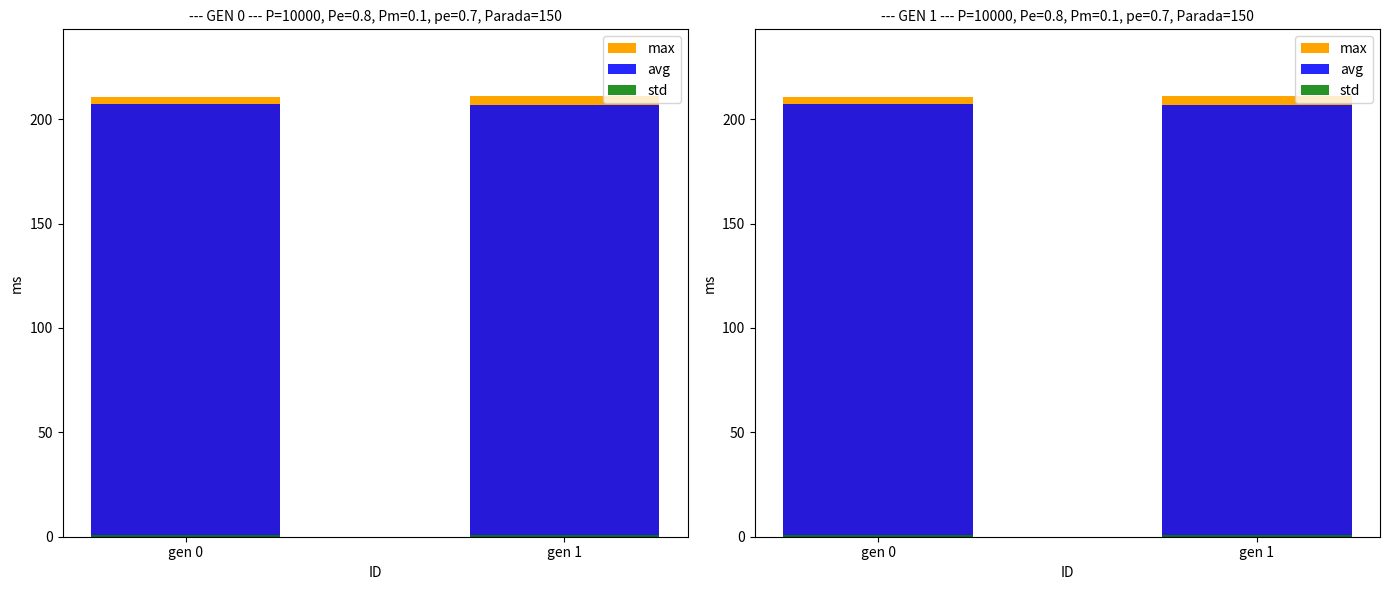

What is the sum of the avg values at gen 0 and gen 1?

414.3